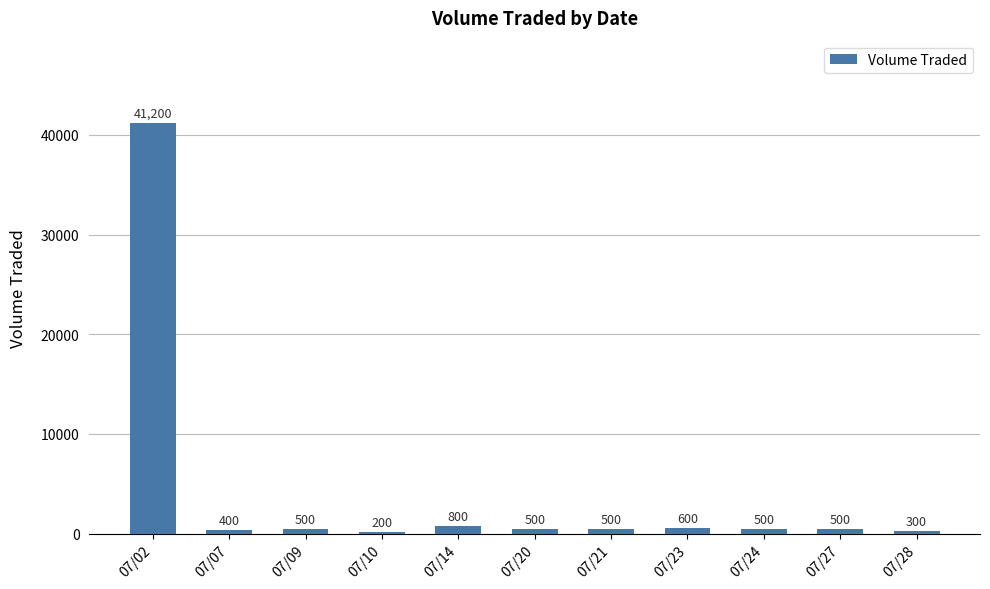

How many bars are there in total?

11